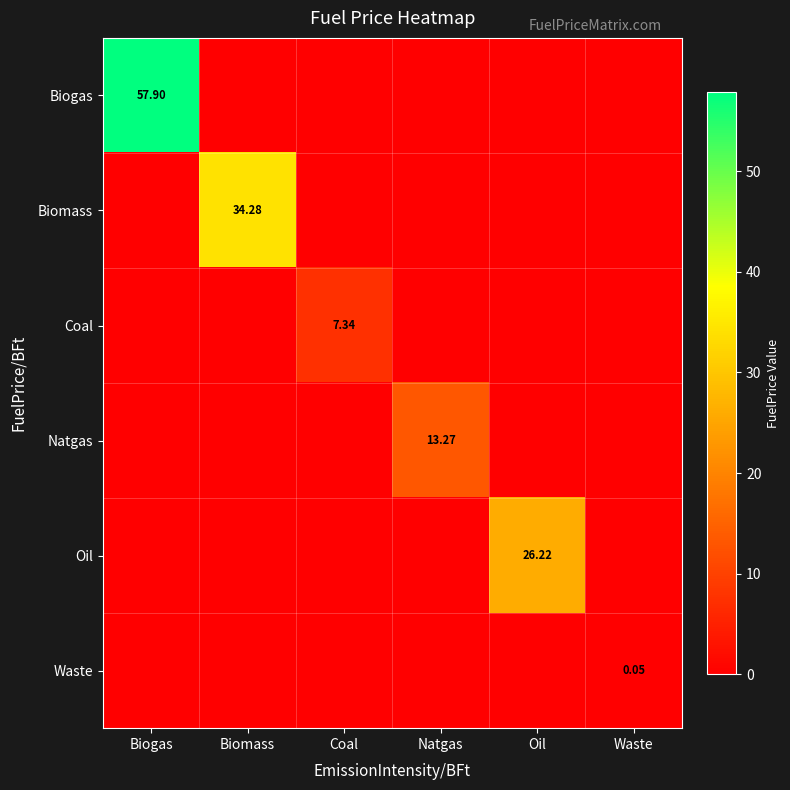

What is the difference between the maximum and second lowest values in the Natgas series?

13.3